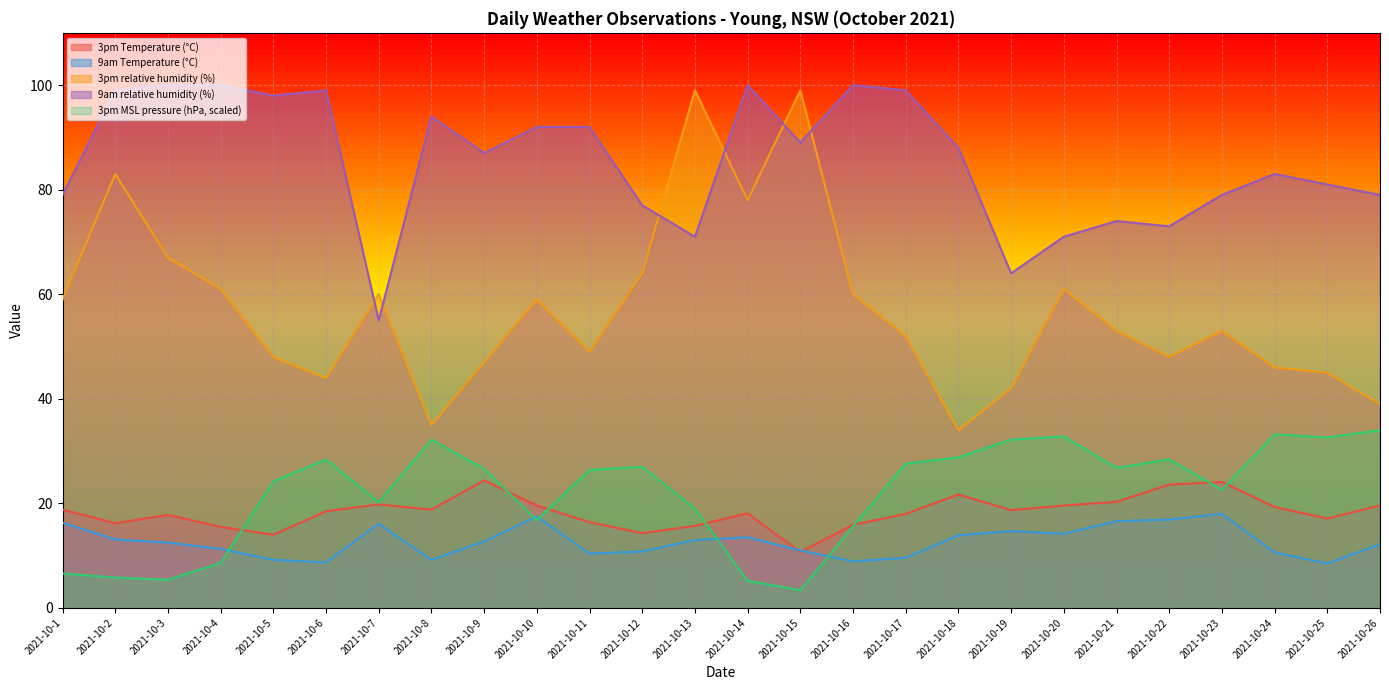

How many values in the 3pm relative humidity (%) series are below 53?

12